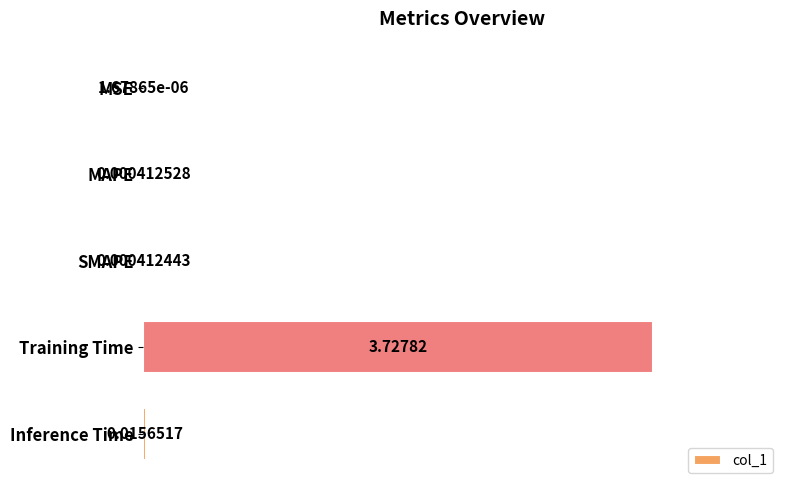

At which label is the value closest to 1?

Inference Time